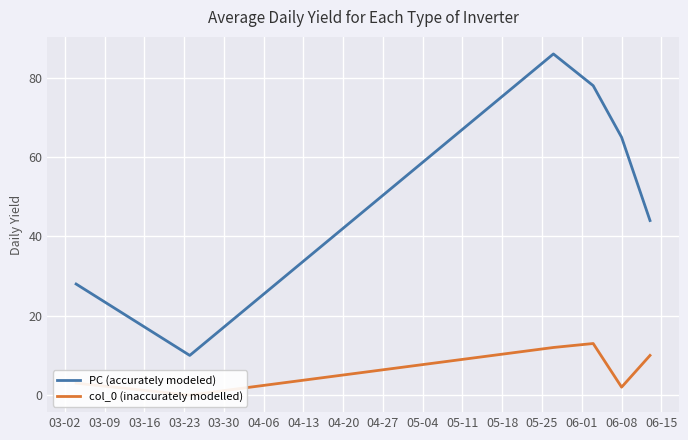

True or false: PC (accurately modeled) and col_0 (inaccurately modelled) intersect in this chart.

False